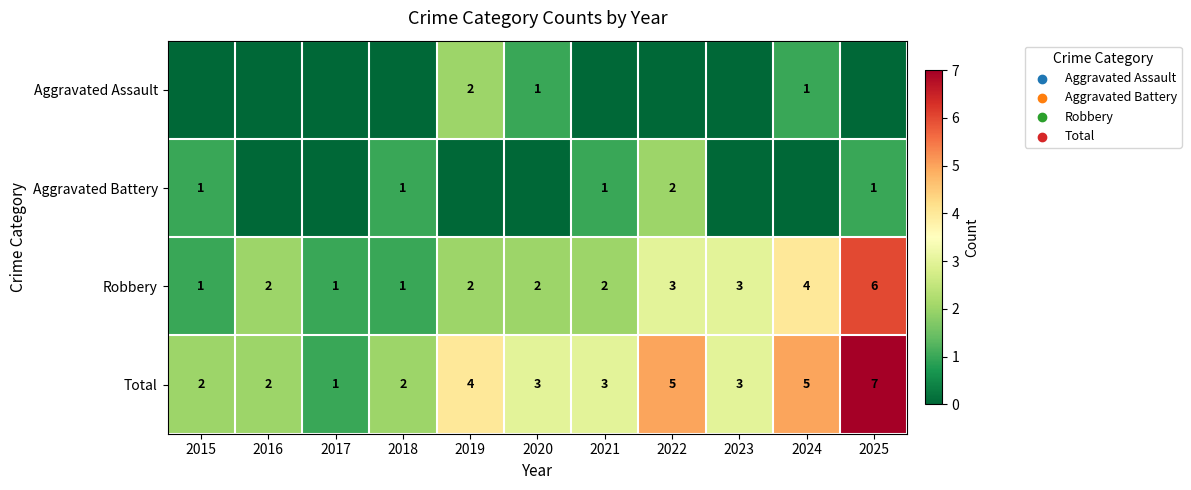

At which category is the sum across all series the highest?

2025